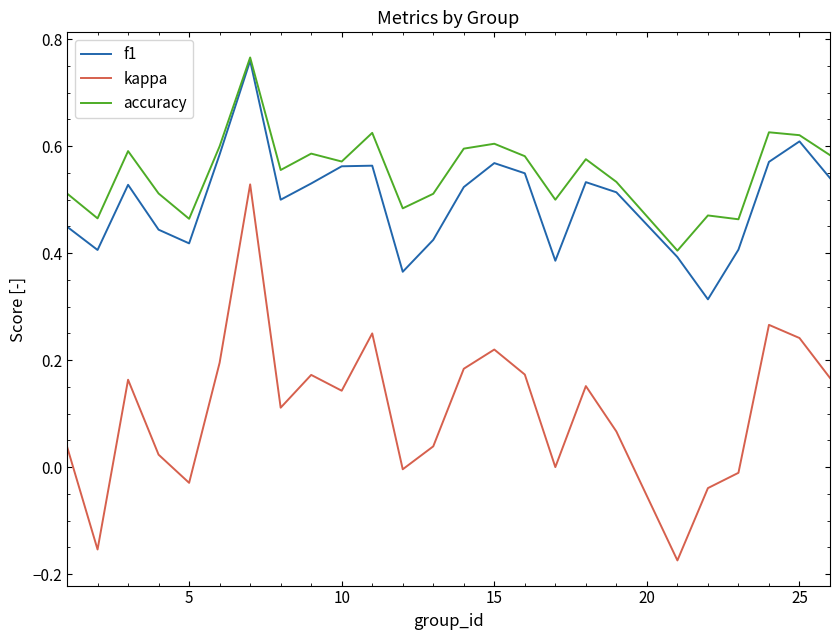

Which series has the largest range (max minus min)?

kappa